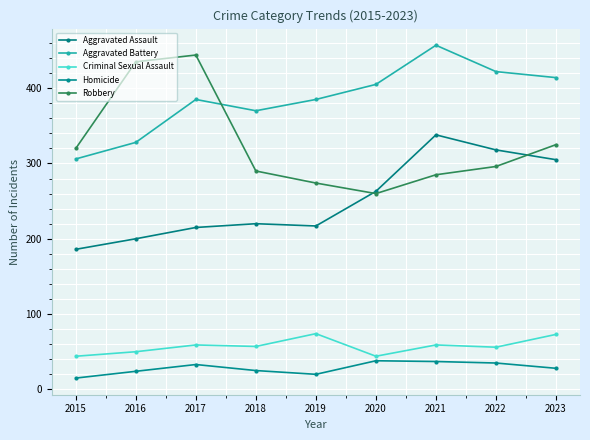

How many distinct data groups are displayed?

5